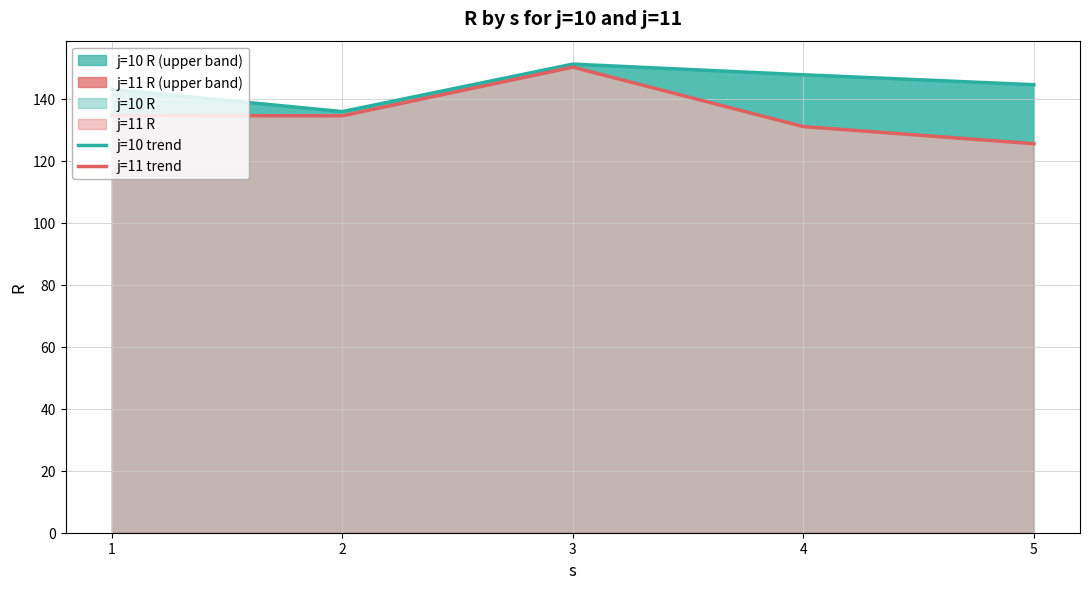

Reading left to right, transcribe all the data shown in this chart.

j=10 trend: 1=143.2	2=135.9	3=151.3	4=147.8	5=144.6
j=11 trend: 1=134.6	2=134.6	3=150.3	4=131.1	5=125.6